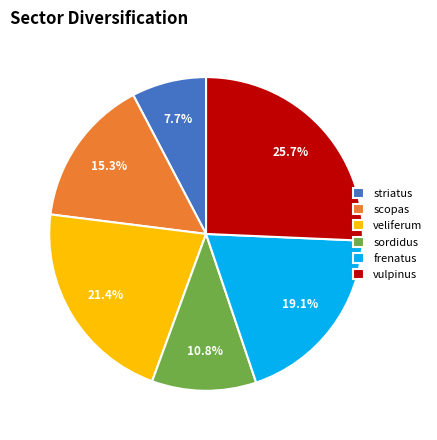

Between vulpinus and veliferum, which is larger?

vulpinus